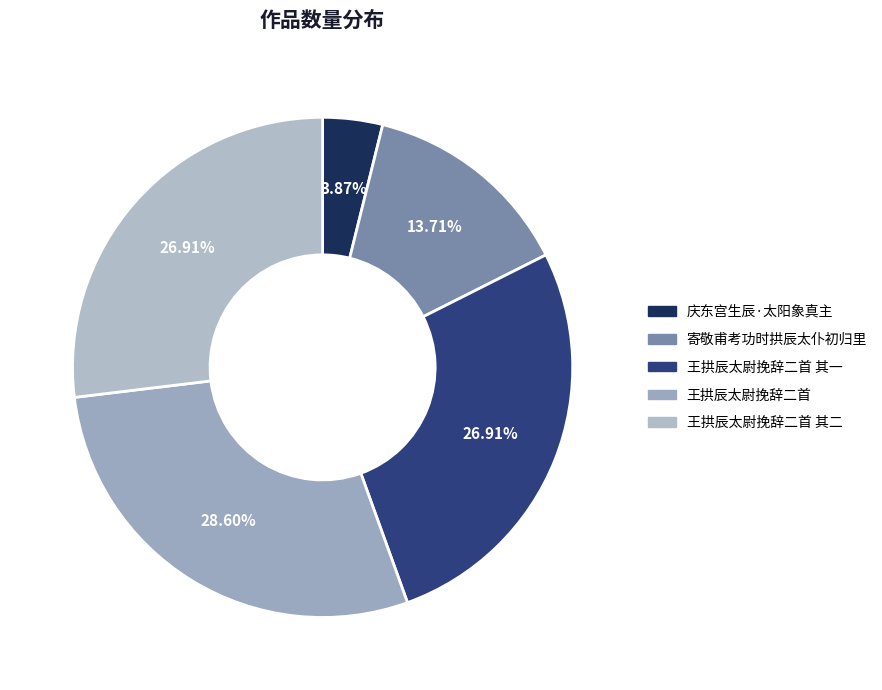

Rank the categories by value from highest to lowest.

王拱辰太尉挽辞二首, 王拱辰太尉挽辞二首 其二, 王拱辰太尉挽辞二首 其一, 寄敬甫考功时拱辰太仆初归里, 庆东宫生辰·太阳象真主